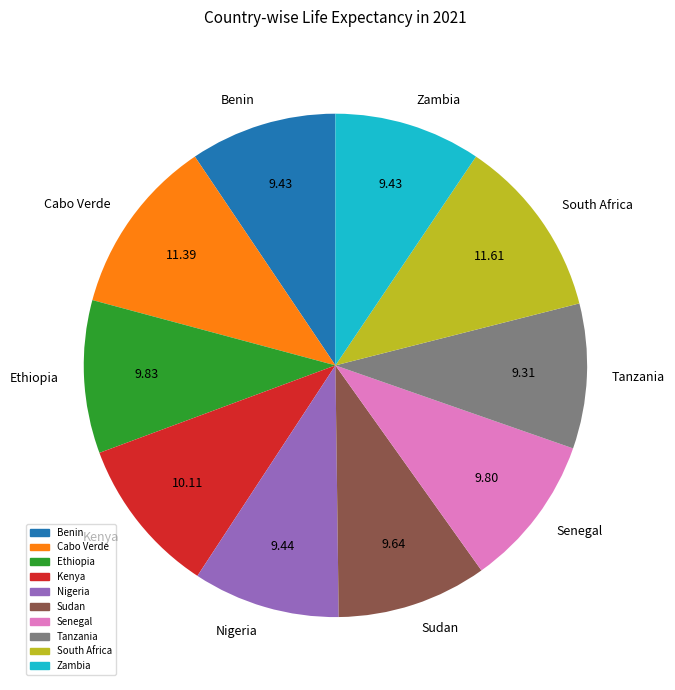

Is there any slice that represents more than half of the pie?

No